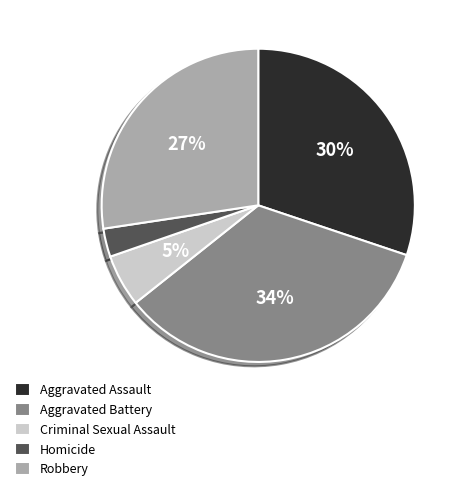

How many segments does this pie chart have?

5